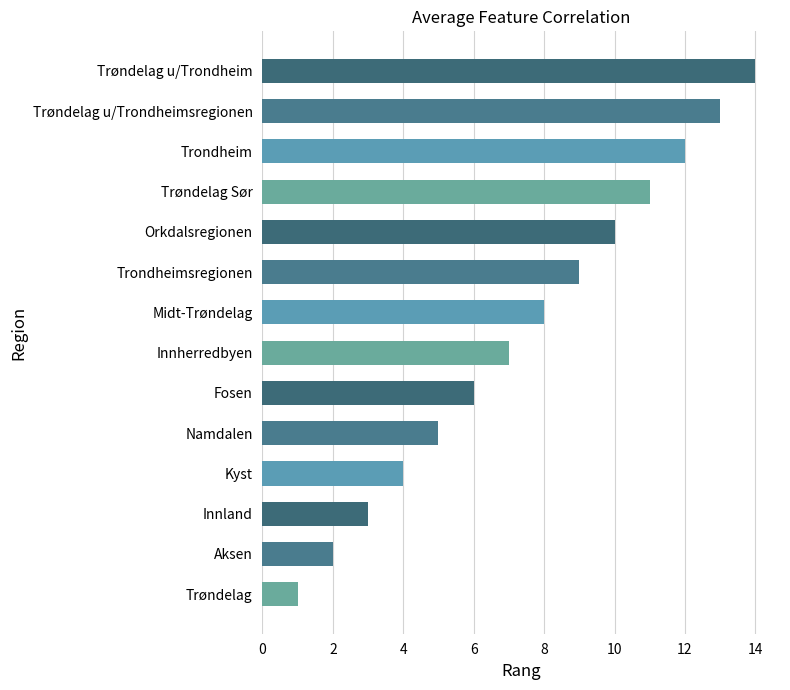

What is the average value?

8